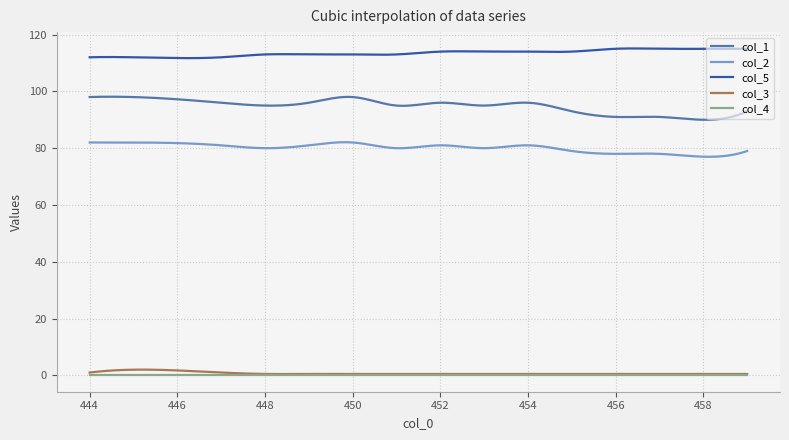

What is the lowest value of the col_5 series?

111.7